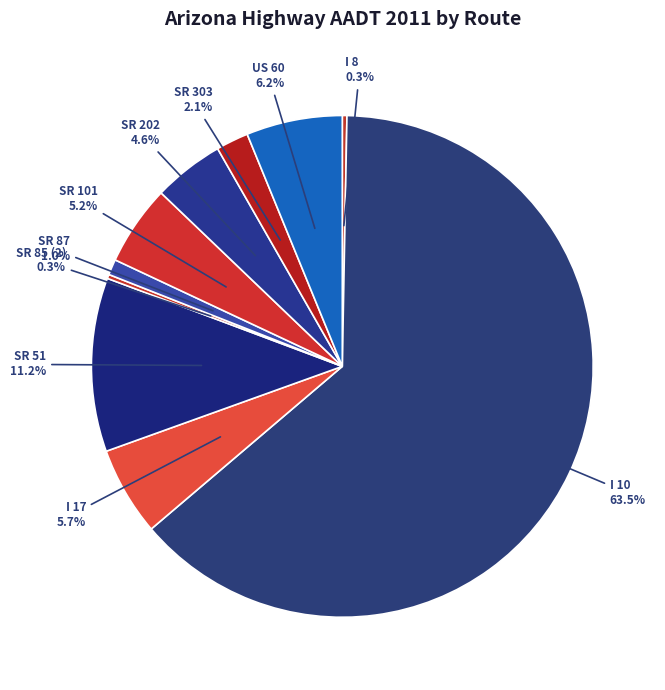

To the nearest percent, what is the average slice percentage?

10%